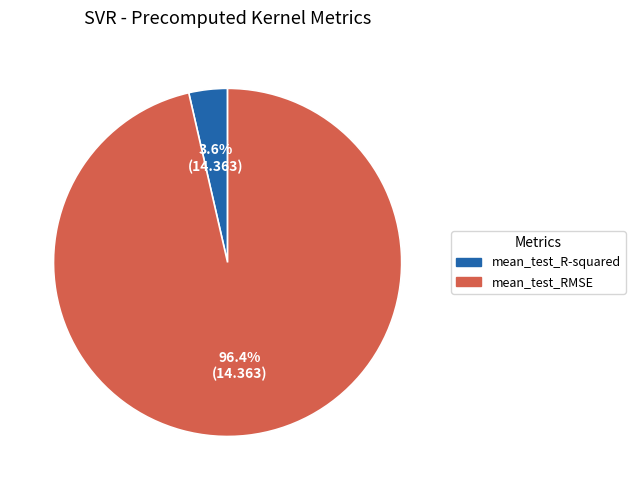

Which category has the biggest portion of the pie?

mean_test_RMSE